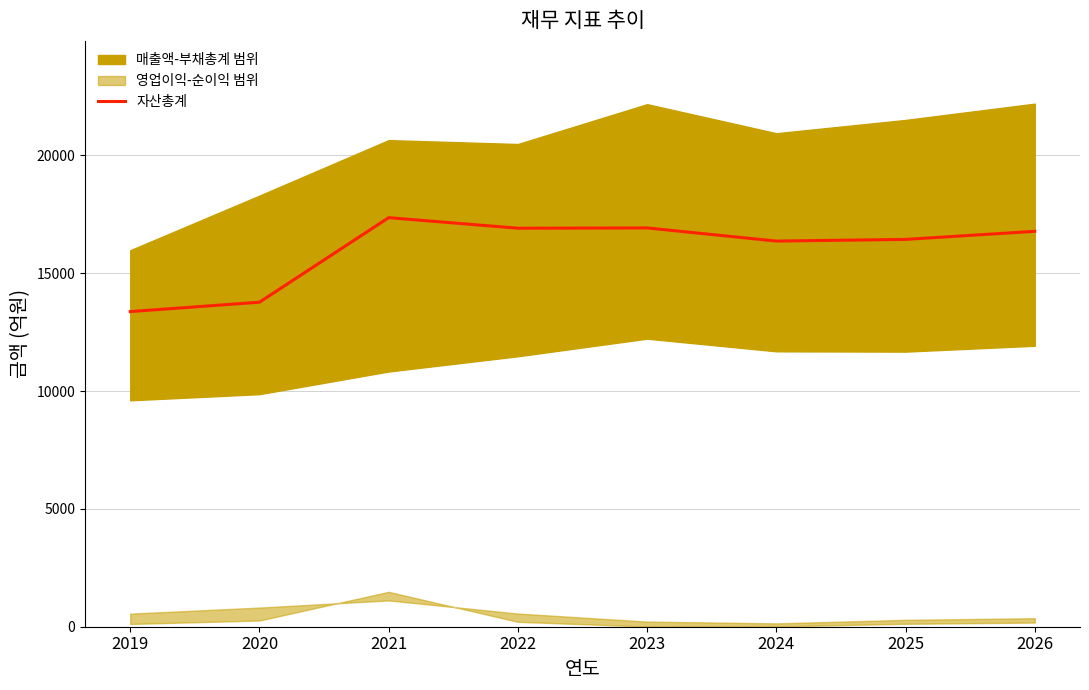

What is the maximum value shown in the chart?

17360